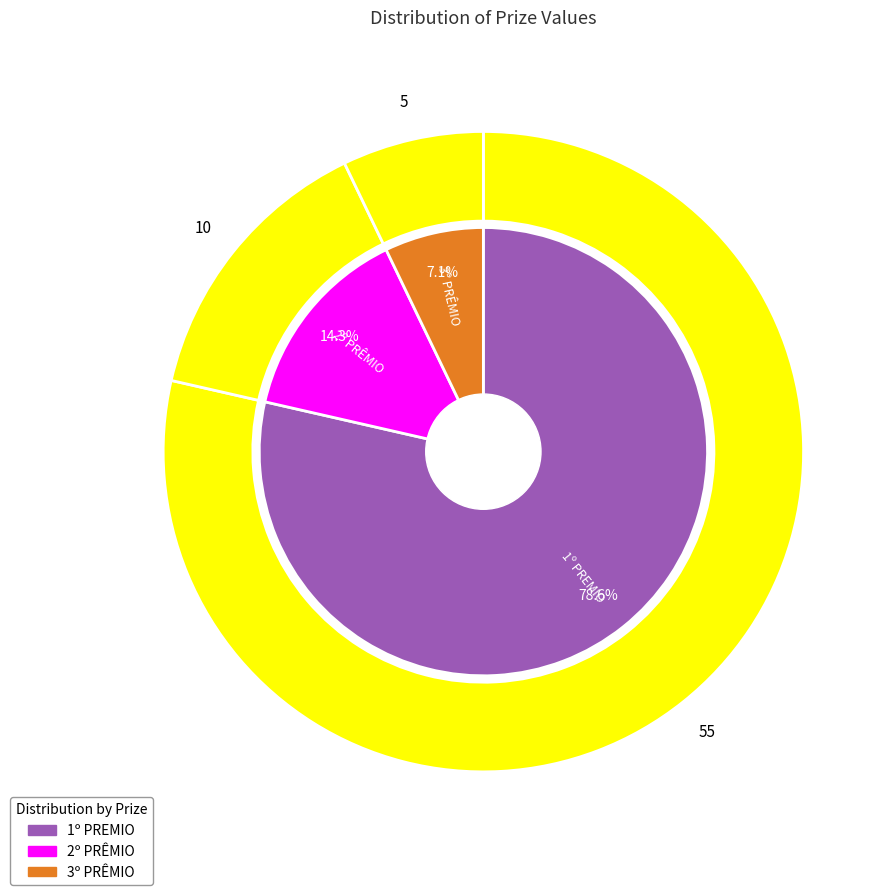

How many slices are in this pie chart?

3